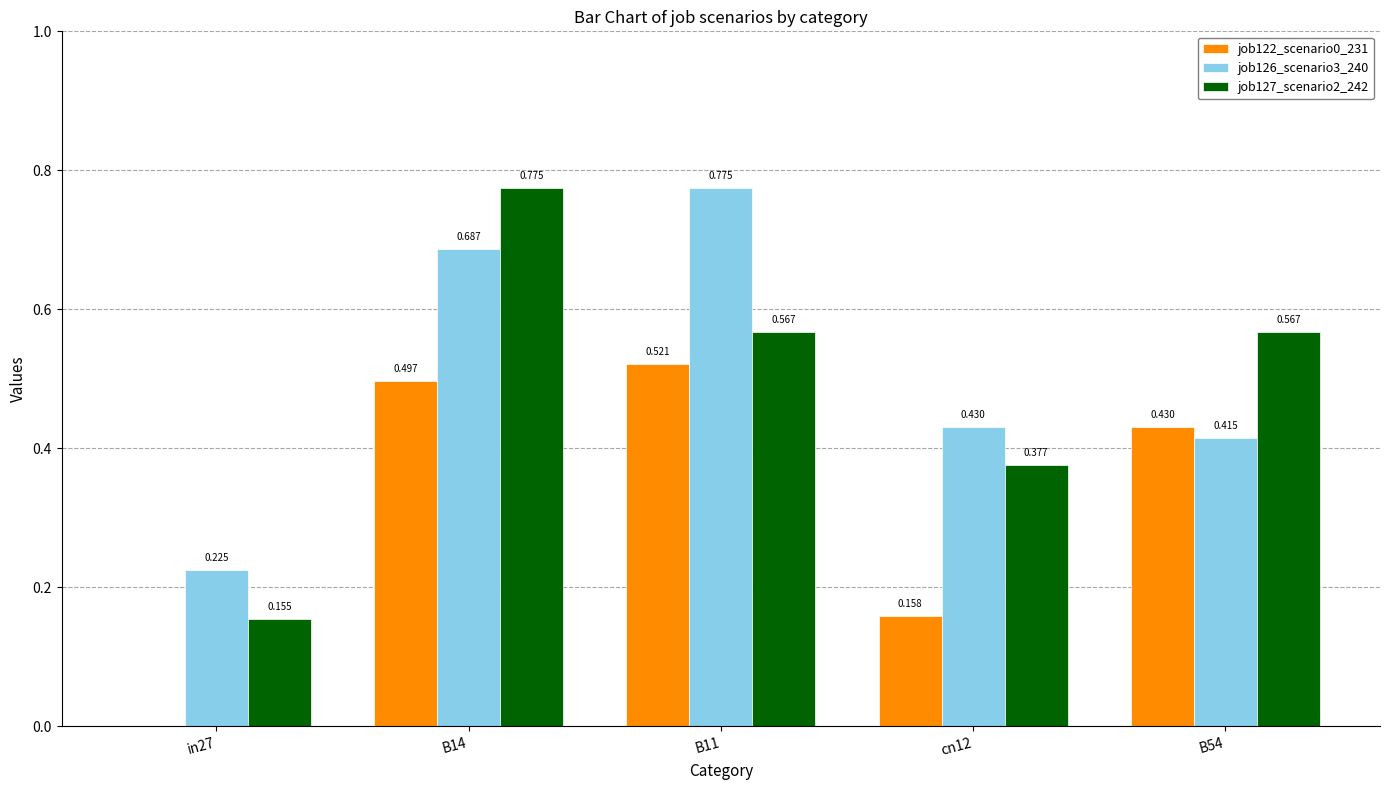

What are all the series names shown in the legend?

job122_scenario0_231, job126_scenario3_240, job127_scenario2_242